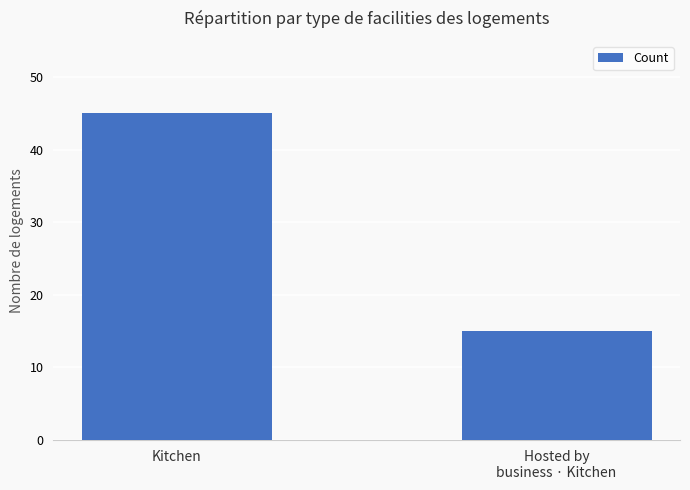

What is the minimum value shown in the chart?

15